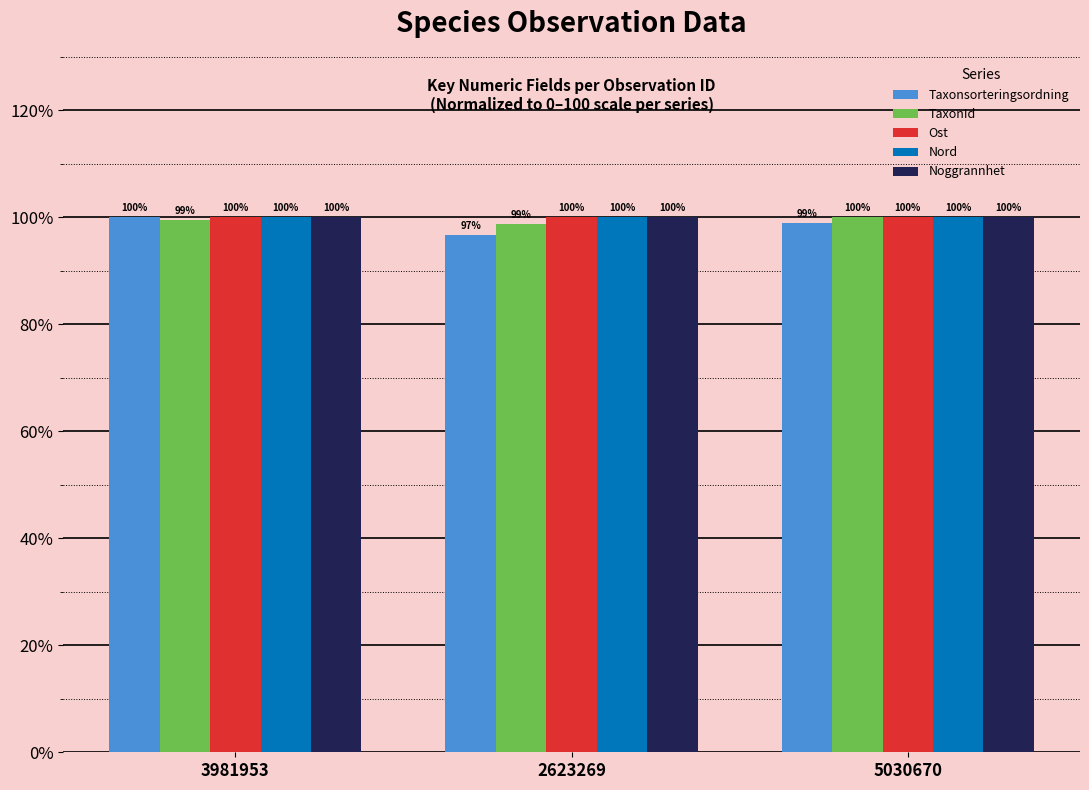

Which label corresponds to the smallest value in the chart?

2623269